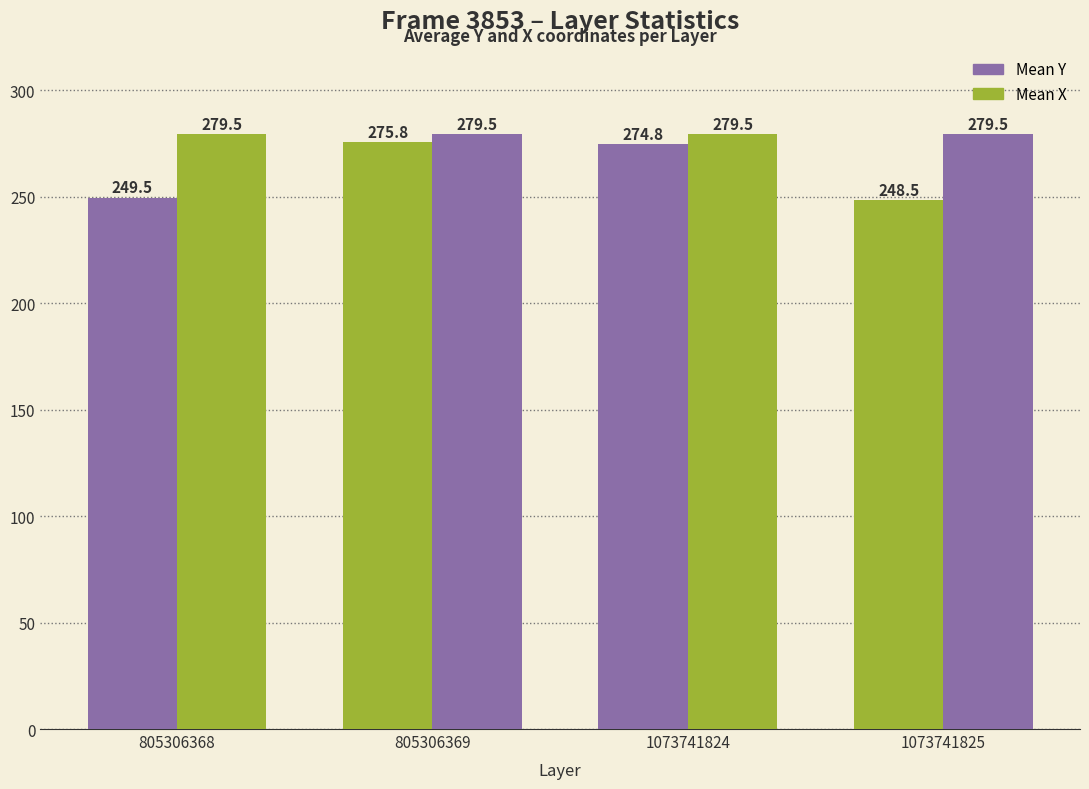

Between 1073741824 and 805306369, which is larger?

805306369